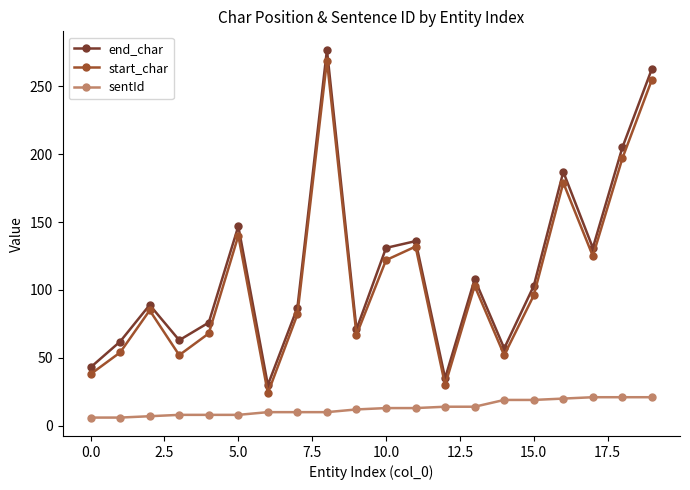

How many values in the sentId series are below 13?

10